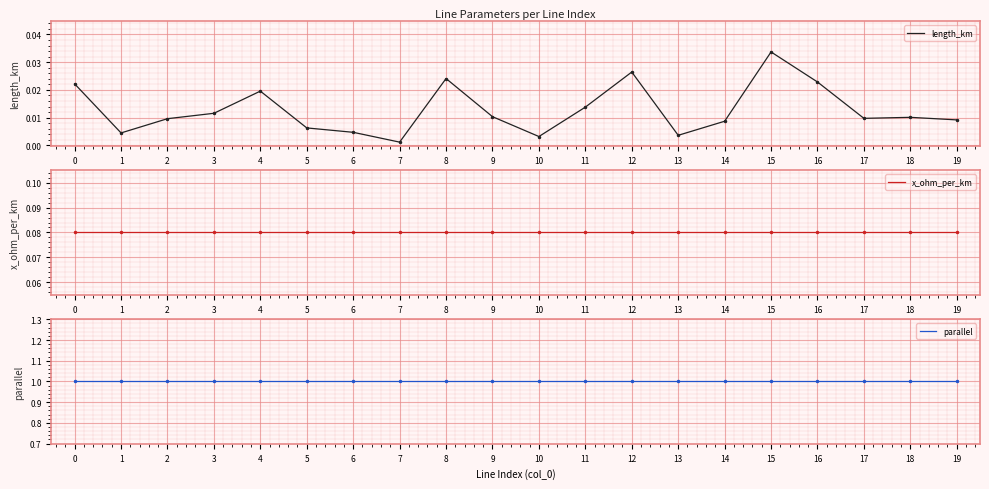

At how many categories does at least one series exceed 0?

20